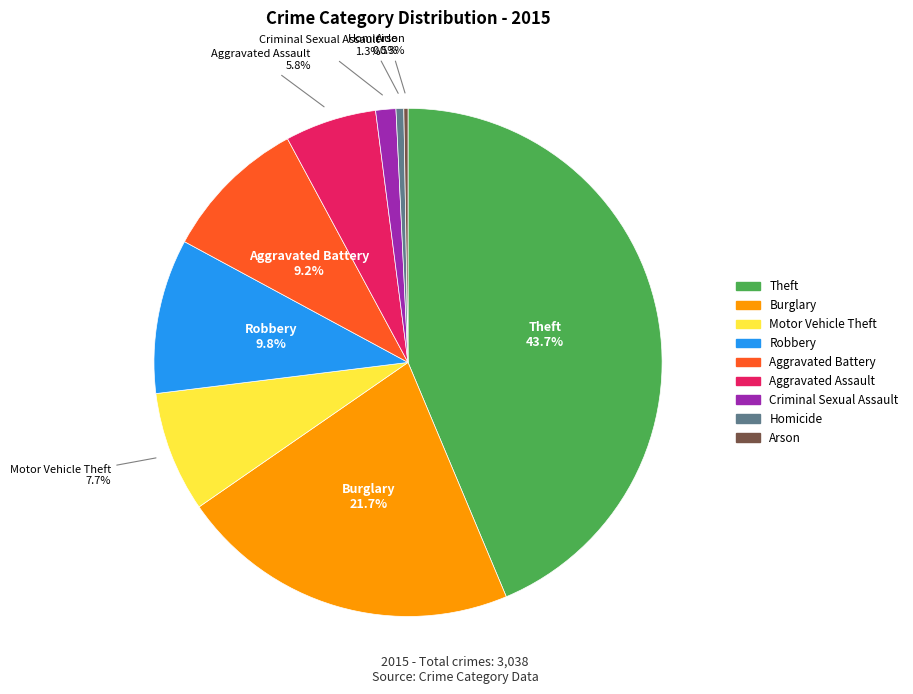

What percentage is NOT represented by Motor Vehicle Theft?

92.3%